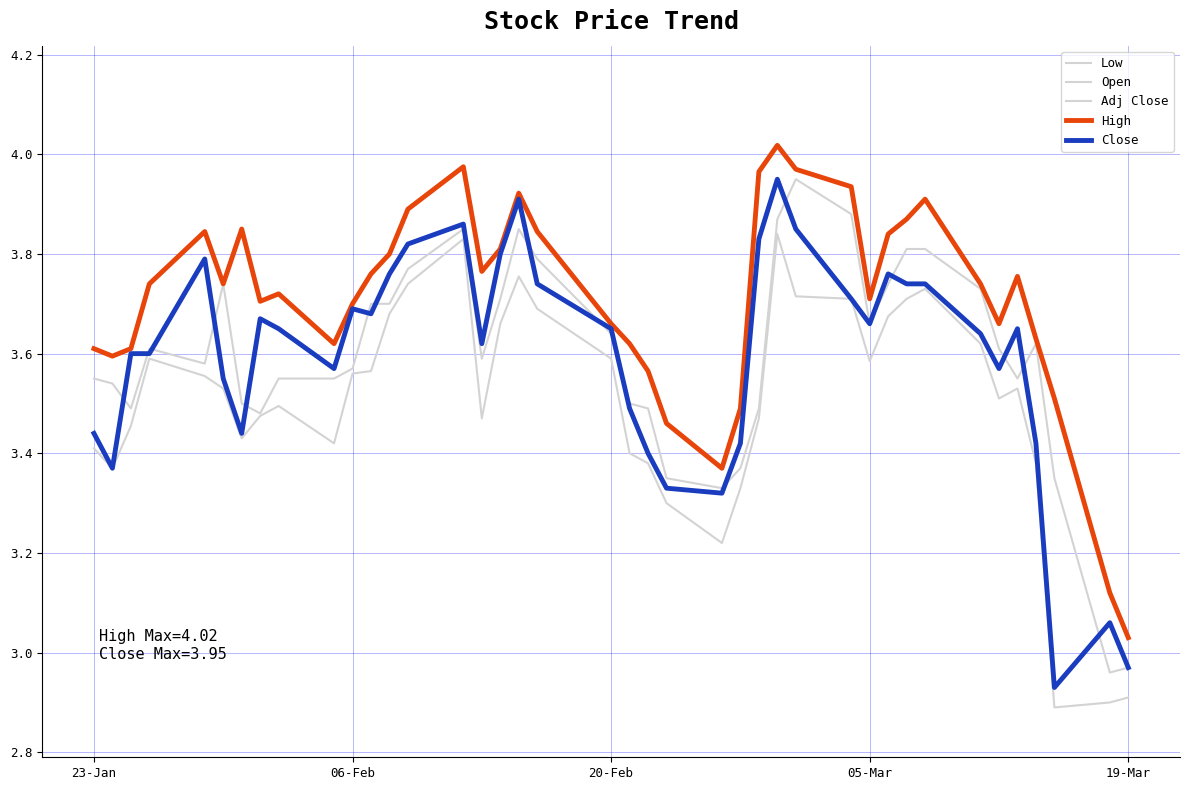

How many lines are shown in the chart?

5